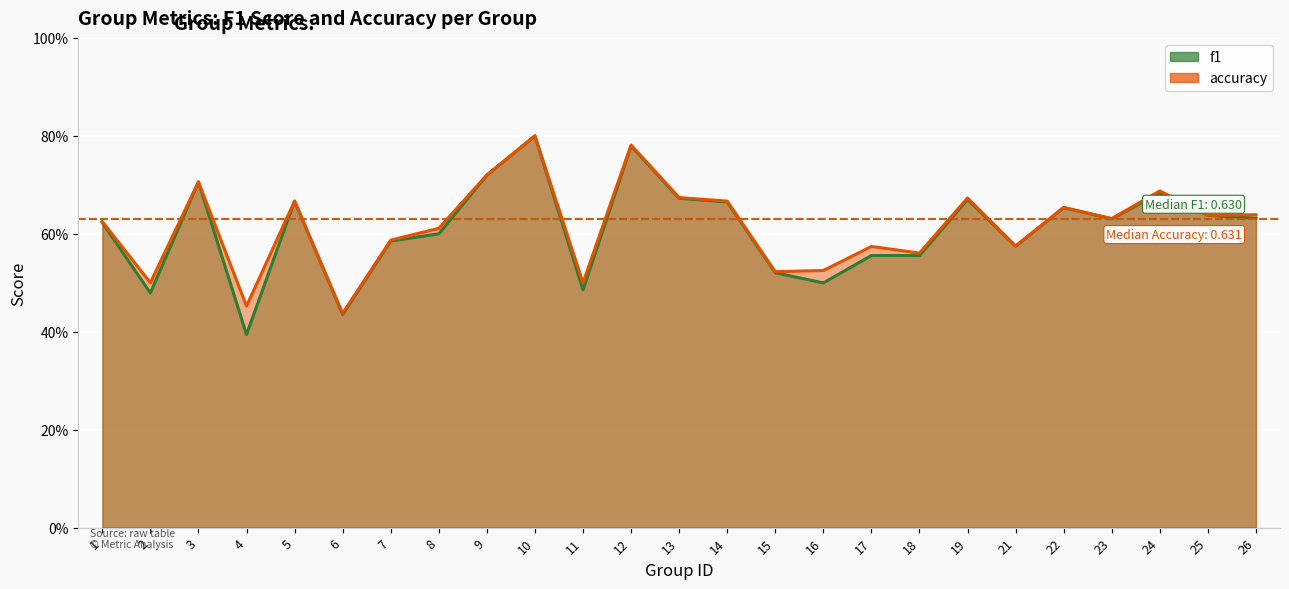

What is the difference between the second highest and second lowest values in the f1 series?

0.3